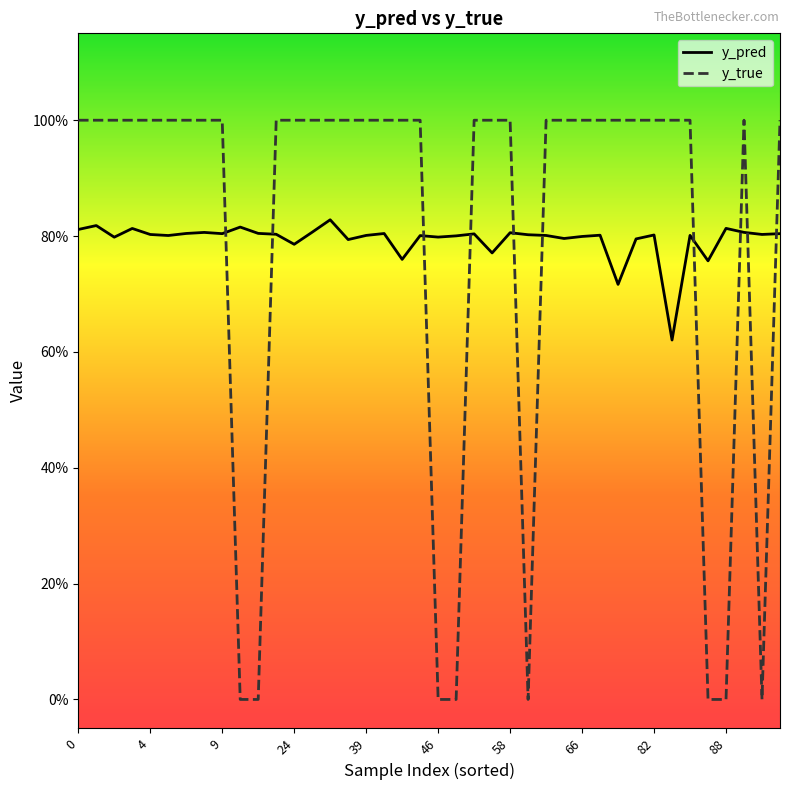

Does the chart display data point markers on the line(s)?

No